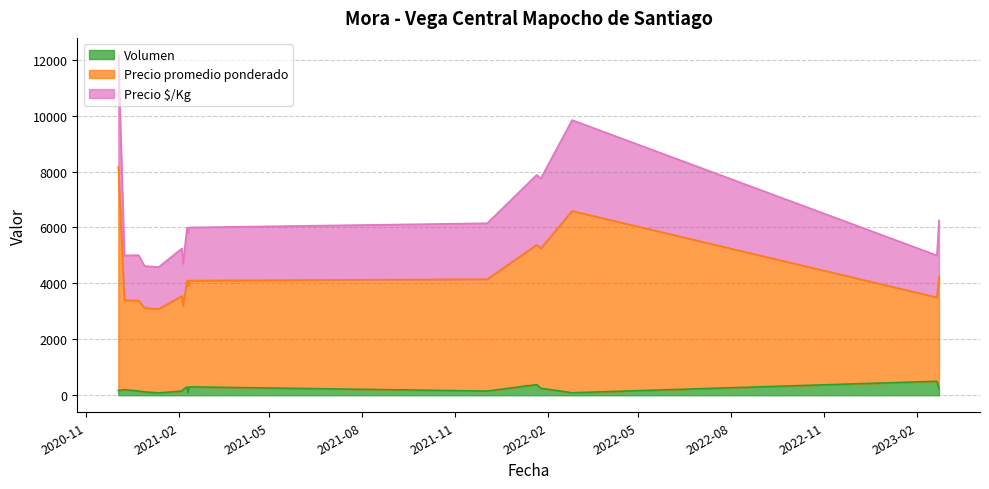

What is the label of the 4th point from the left?

2020-12-29